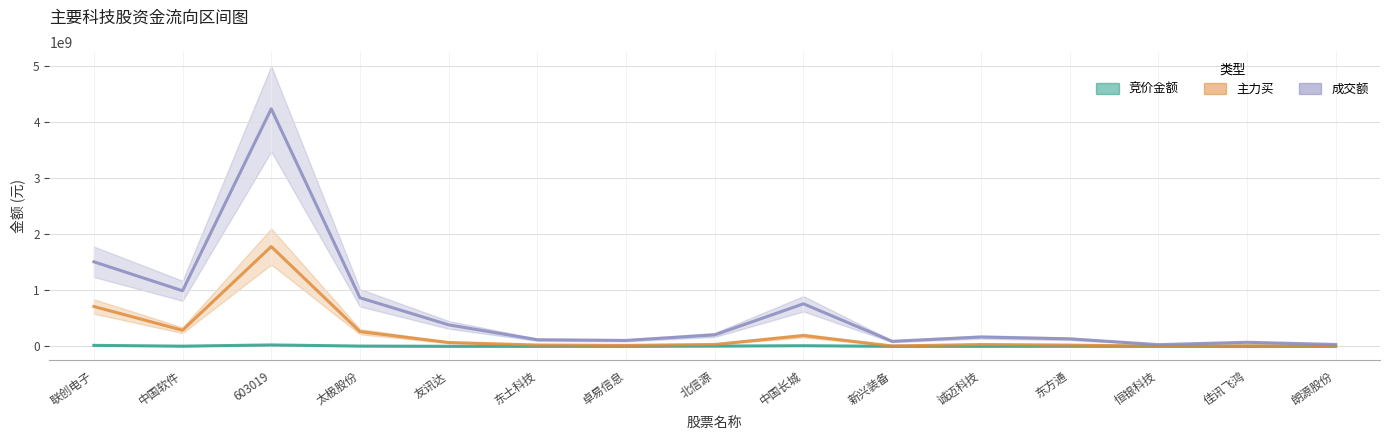

How many interior local valleys does the 主力买 series have?

4